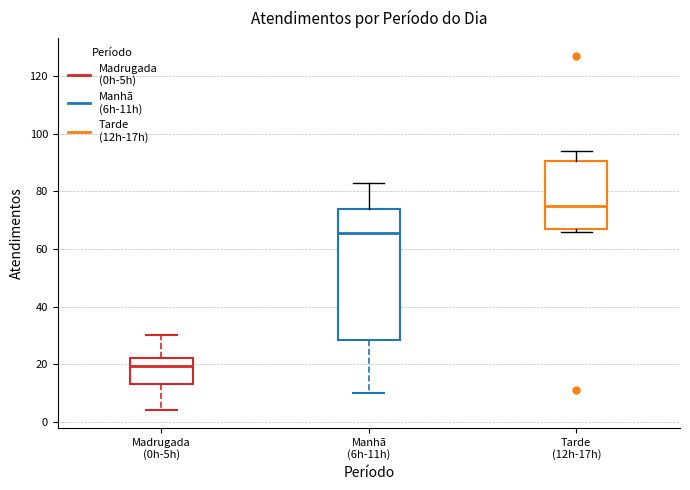

Reading left to right, transcribe this box plot: for each box, give where its median line is, the range the box spans, and where its two whiskers end, as read against the y-axis. The values are not printed on the chart, so give them approximately, as read against the axis.

Madrugada (0h-5h): median 20, box 14 to 22, whiskers 4 to 30
Manhã (6h-11h): median 66, box 28 to 74, whiskers 10 to 84
Tarde (12h-17h): median 76, box 68 to 90, whiskers 66 to 94